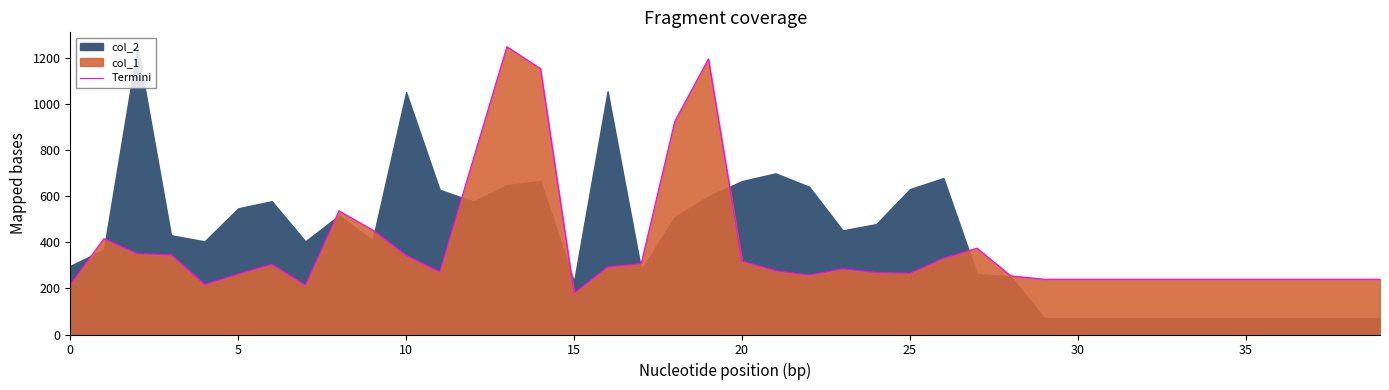

What is the approximate value at 35, to the nearest 50?

250